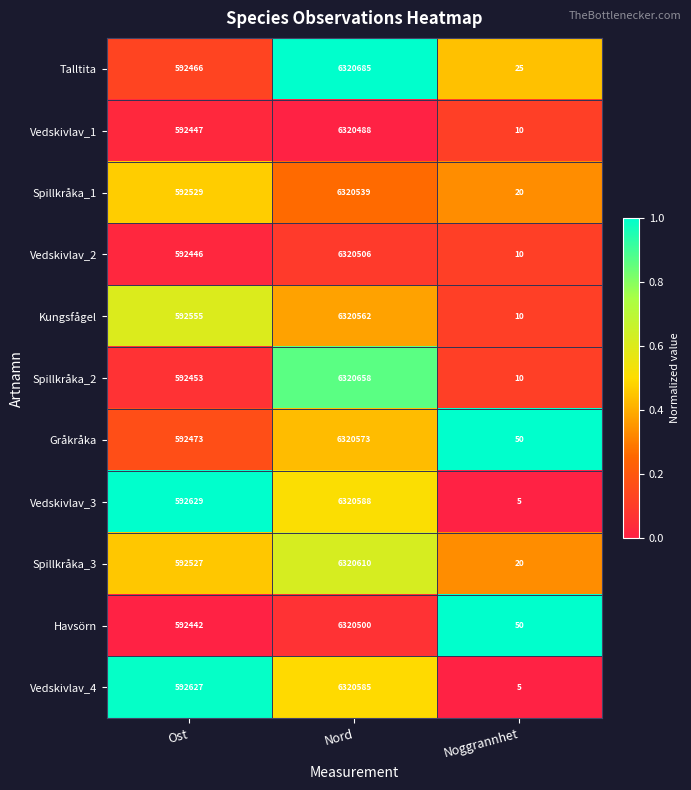

What is the difference between the highest and lowest values at Ost?

187